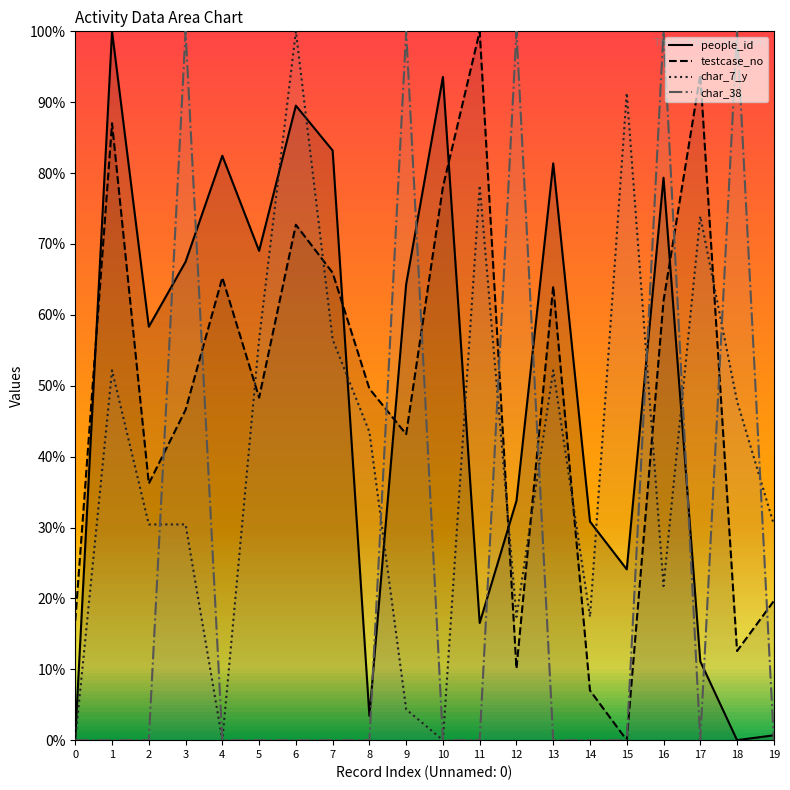

Is it true that char_7_y equals 82.7 at 18?

False